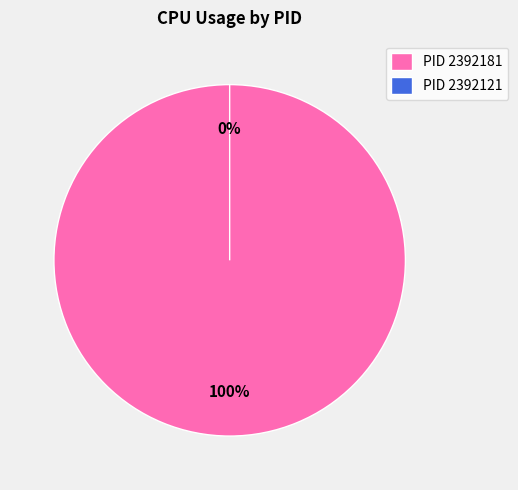

How many slices are in this pie chart?

2